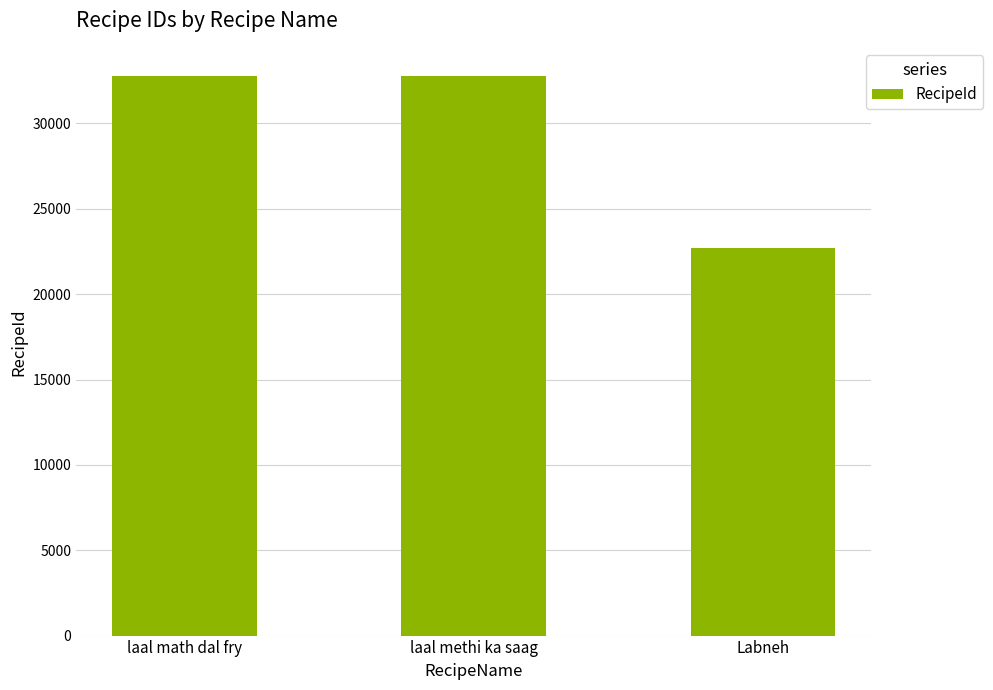

What is the difference between the maximum and second lowest values?

1